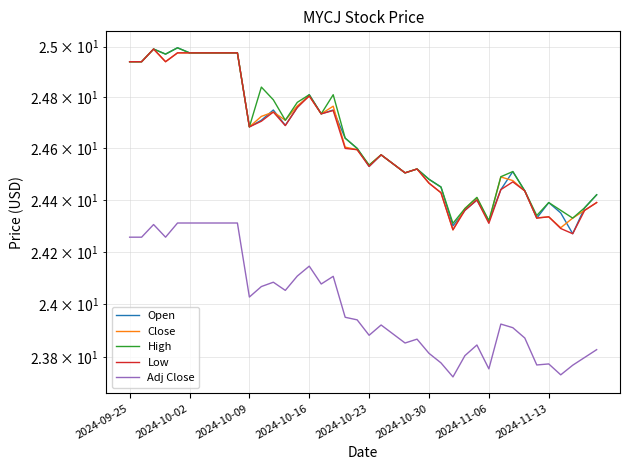

In Close, how many points are lower than both neighbors (excluding endpoints)?

10